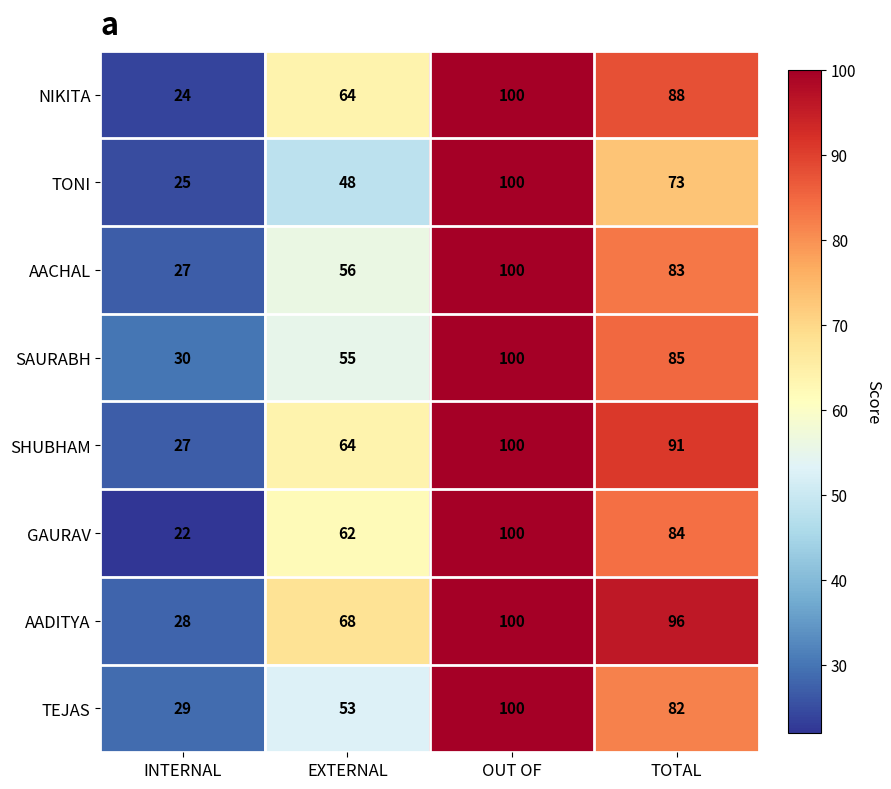

At how many categories does at least one series exceed 97?

1